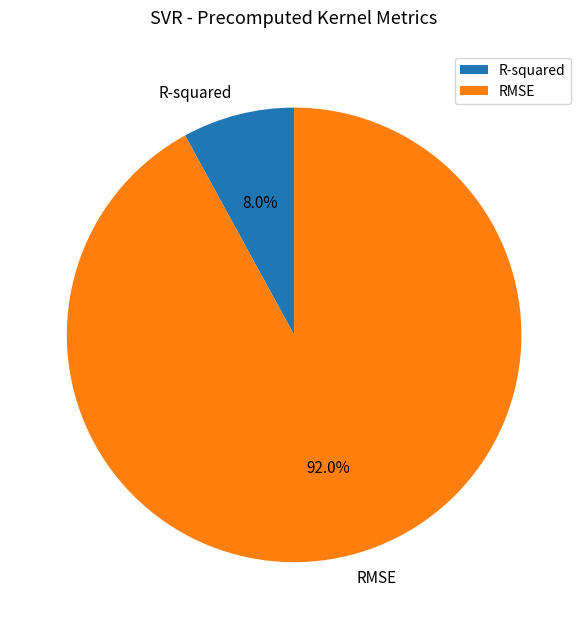

Which category accounts for the majority?

RMSE